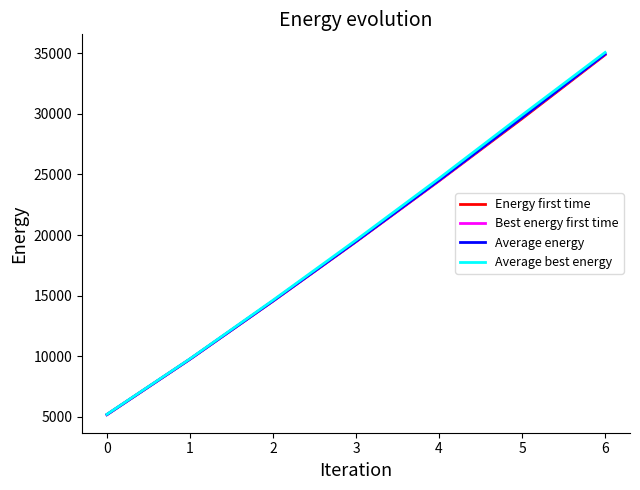

What is the sum of all Average best energy values?

138820.3